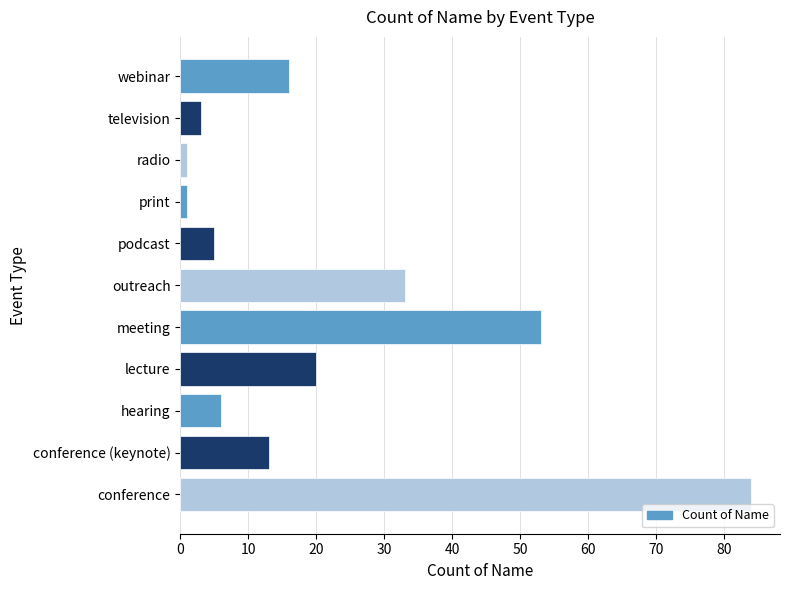

The chart shows a value of 5 at podcast. True or false?

True